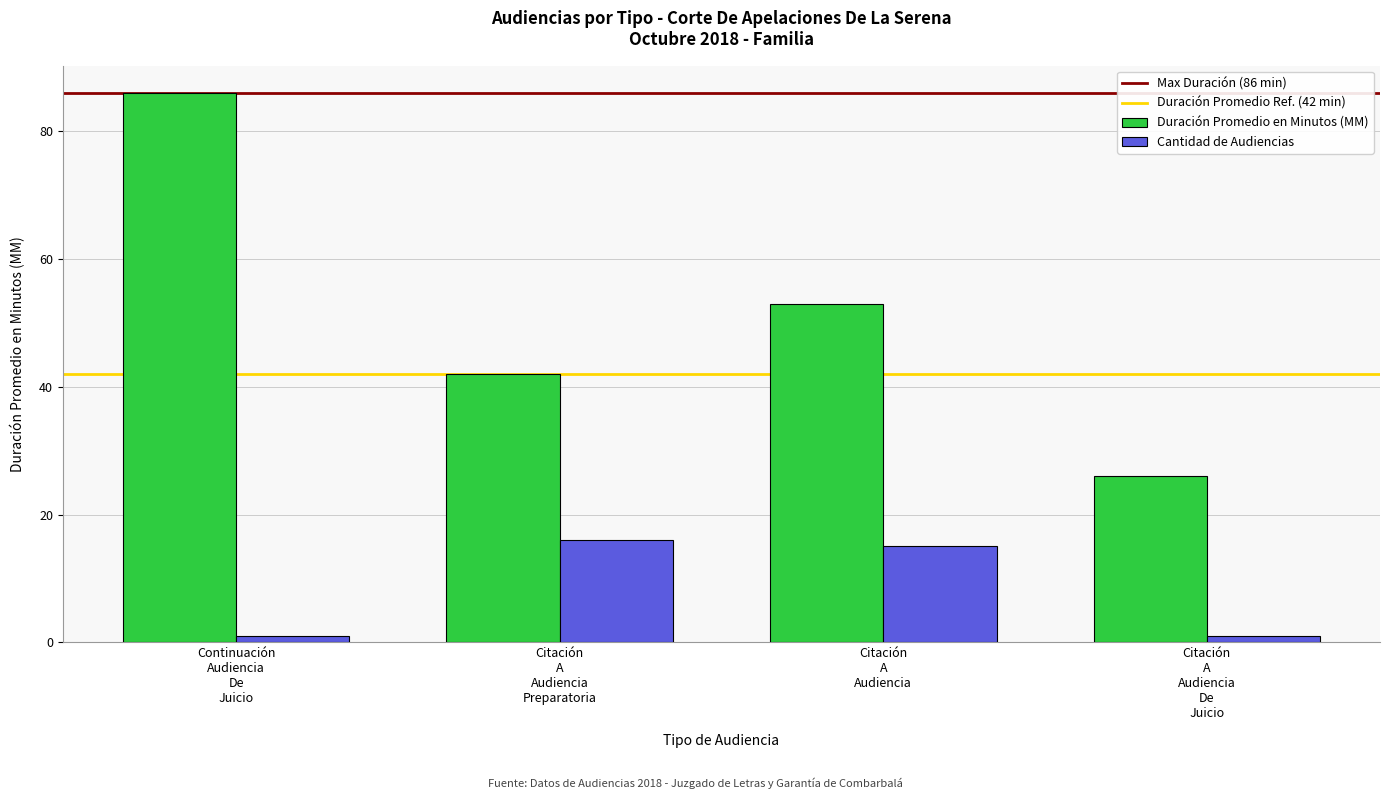

Rank the series by their average value, from lowest to highest.

Cantidad de Audiencias, Duración Promedio en Minutos (MM)